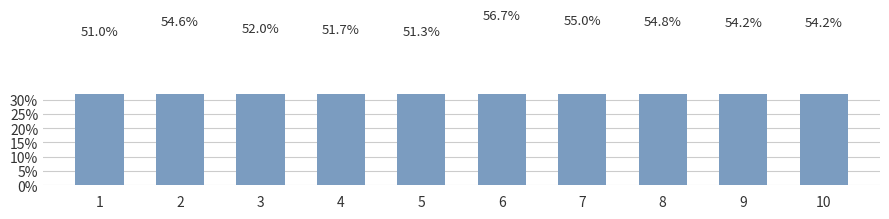

Reading left to right, transcribe all the data shown in this chart.

51.0	54.6	52.0	51.7	51.3	56.7	55.0	54.8	54.2	54.2